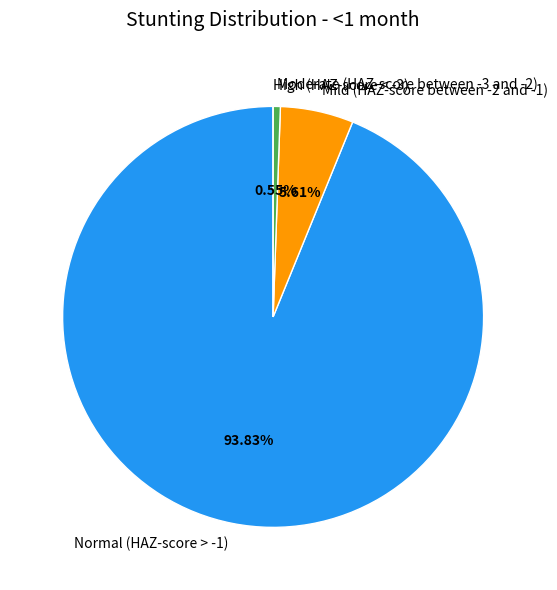

The Mild (HAZ-score between -2 and -1) slice represents 6% of the pie. True or false?

True